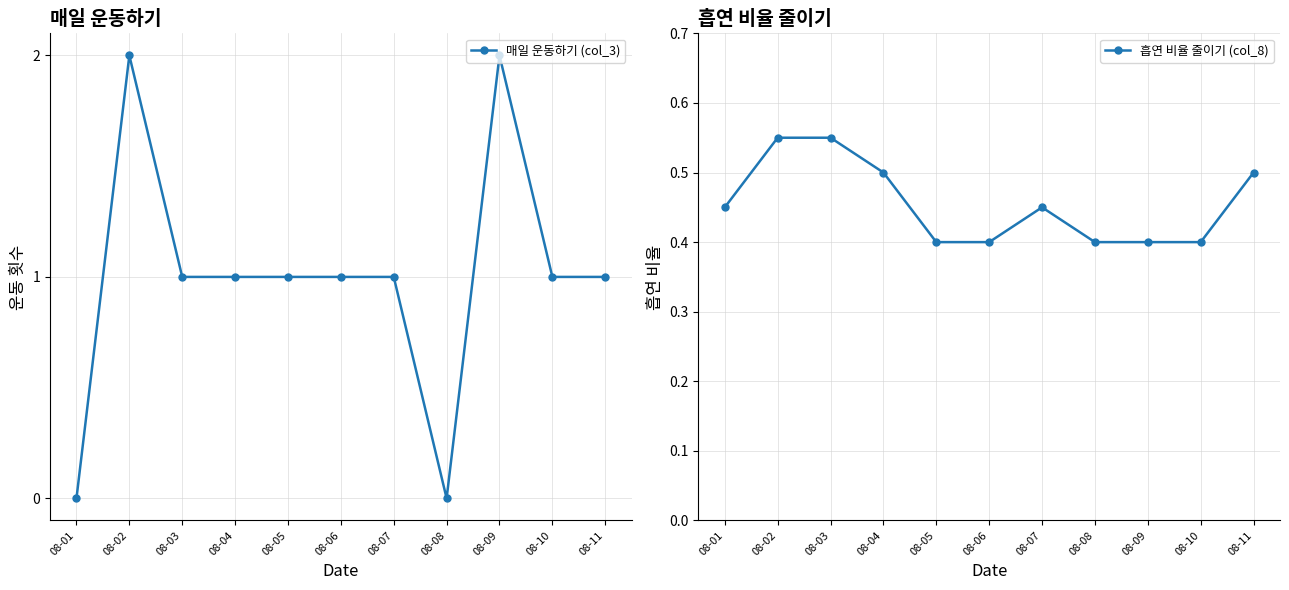

Is it true that 흡연 비율 줄이기 (col_8) equals 0.6 at 08-02?

True